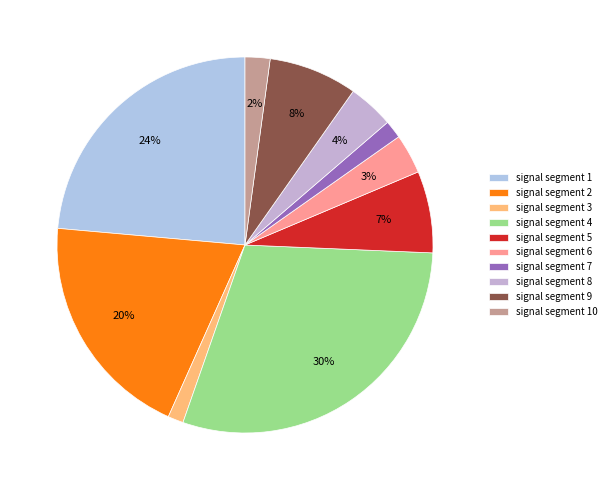

How many segments does this pie chart have?

10